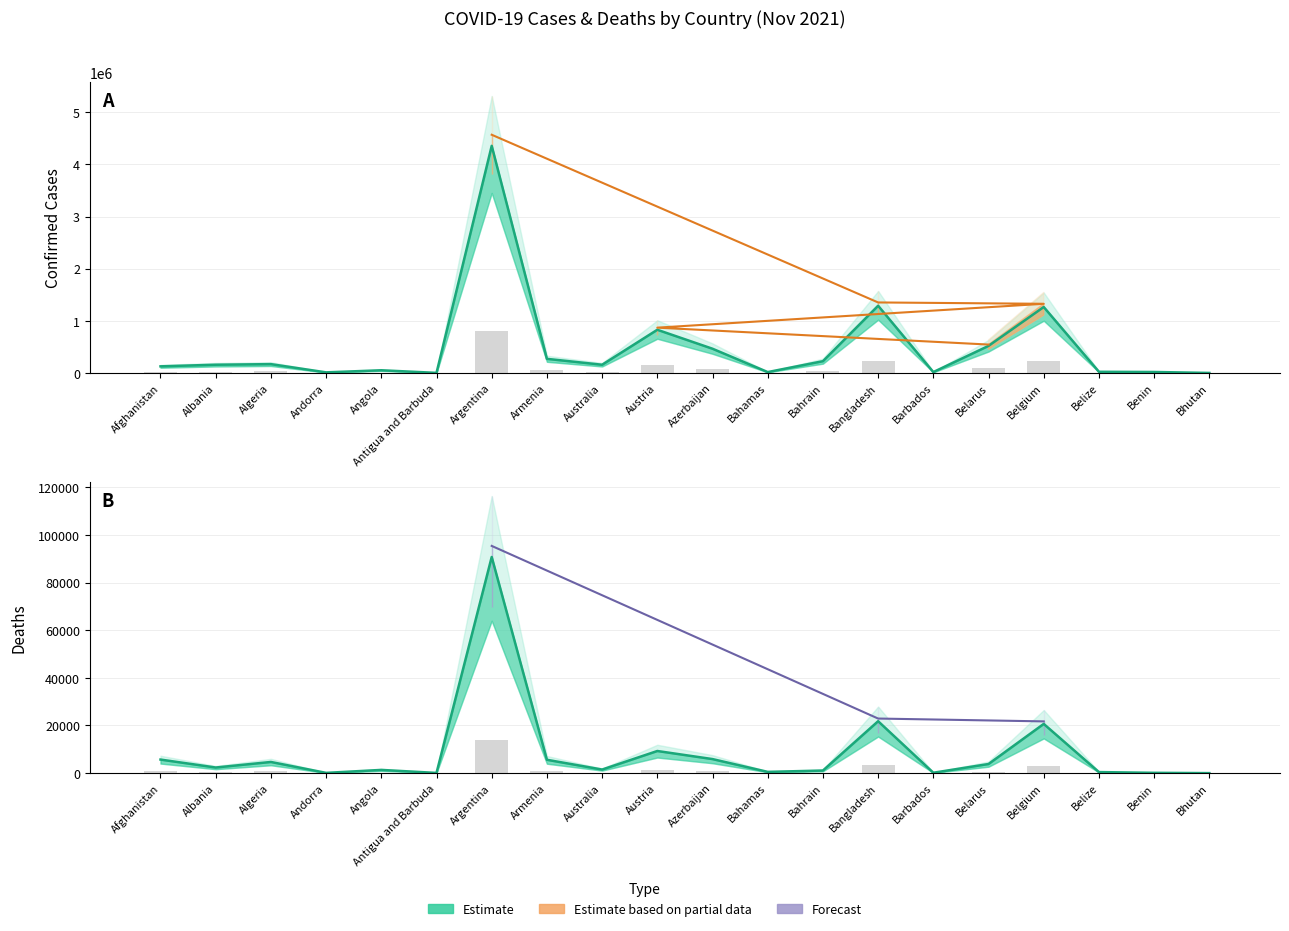

Count the number of categories in the chart.

20